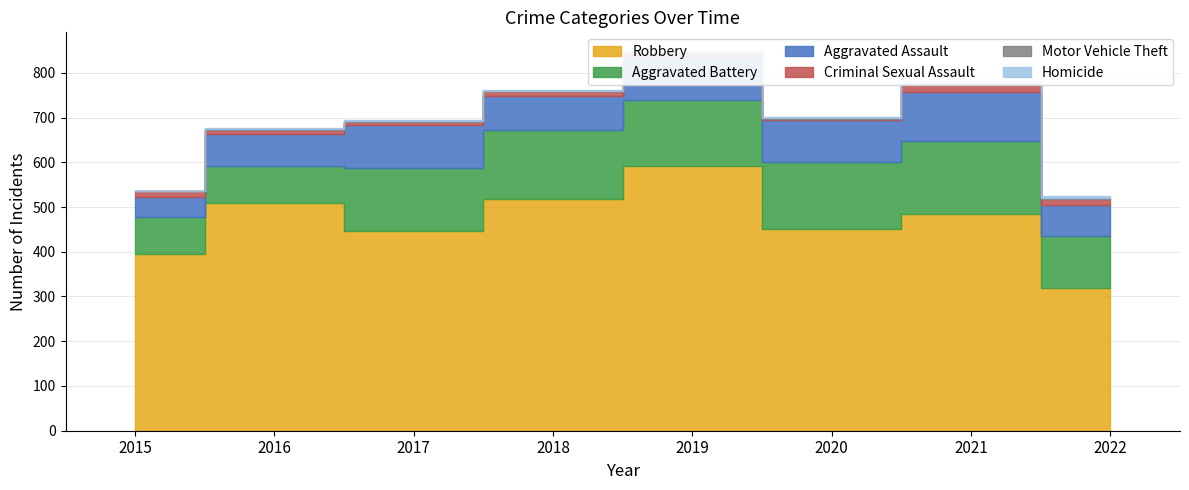

True or false: Aggravated Battery and Criminal Sexual Assault cross at least once.

False